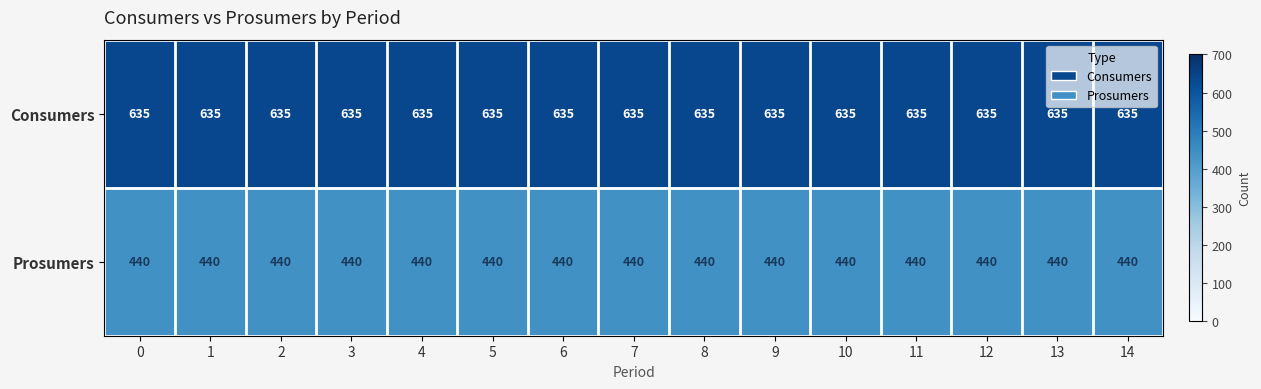

Rank the series by their maximum value, from lowest to highest.

Prosumers, Consumers